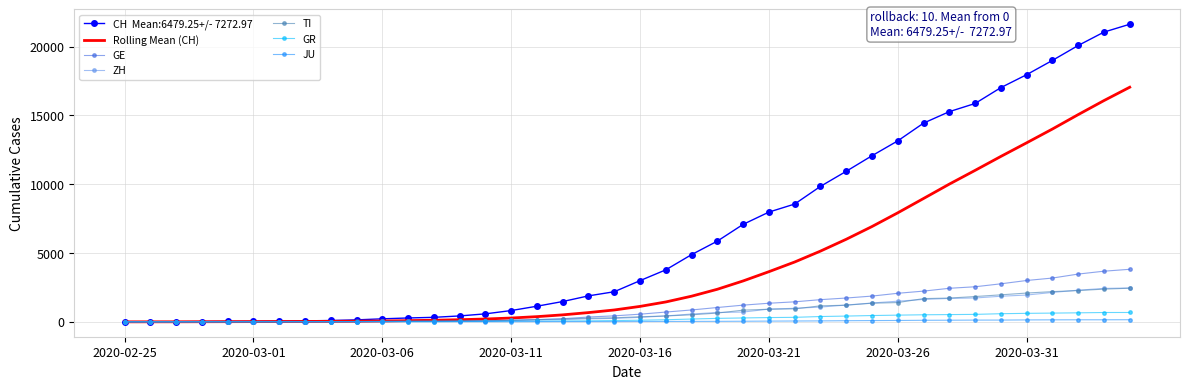

What is the maximum value shown in the chart?

21617.0